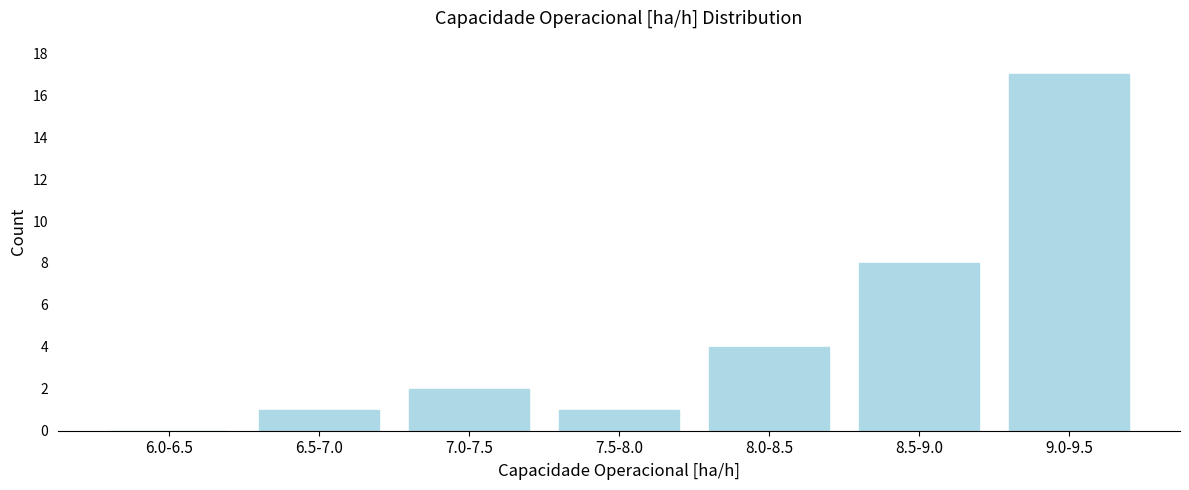

Reading left to right, extract all data points from this chart.

6.0-6.5=0	6.5-7.0=1	7.0-7.5=2	7.5-8.0=1	8.0-8.5=4	8.5-9.0=8	9.0-9.5=17